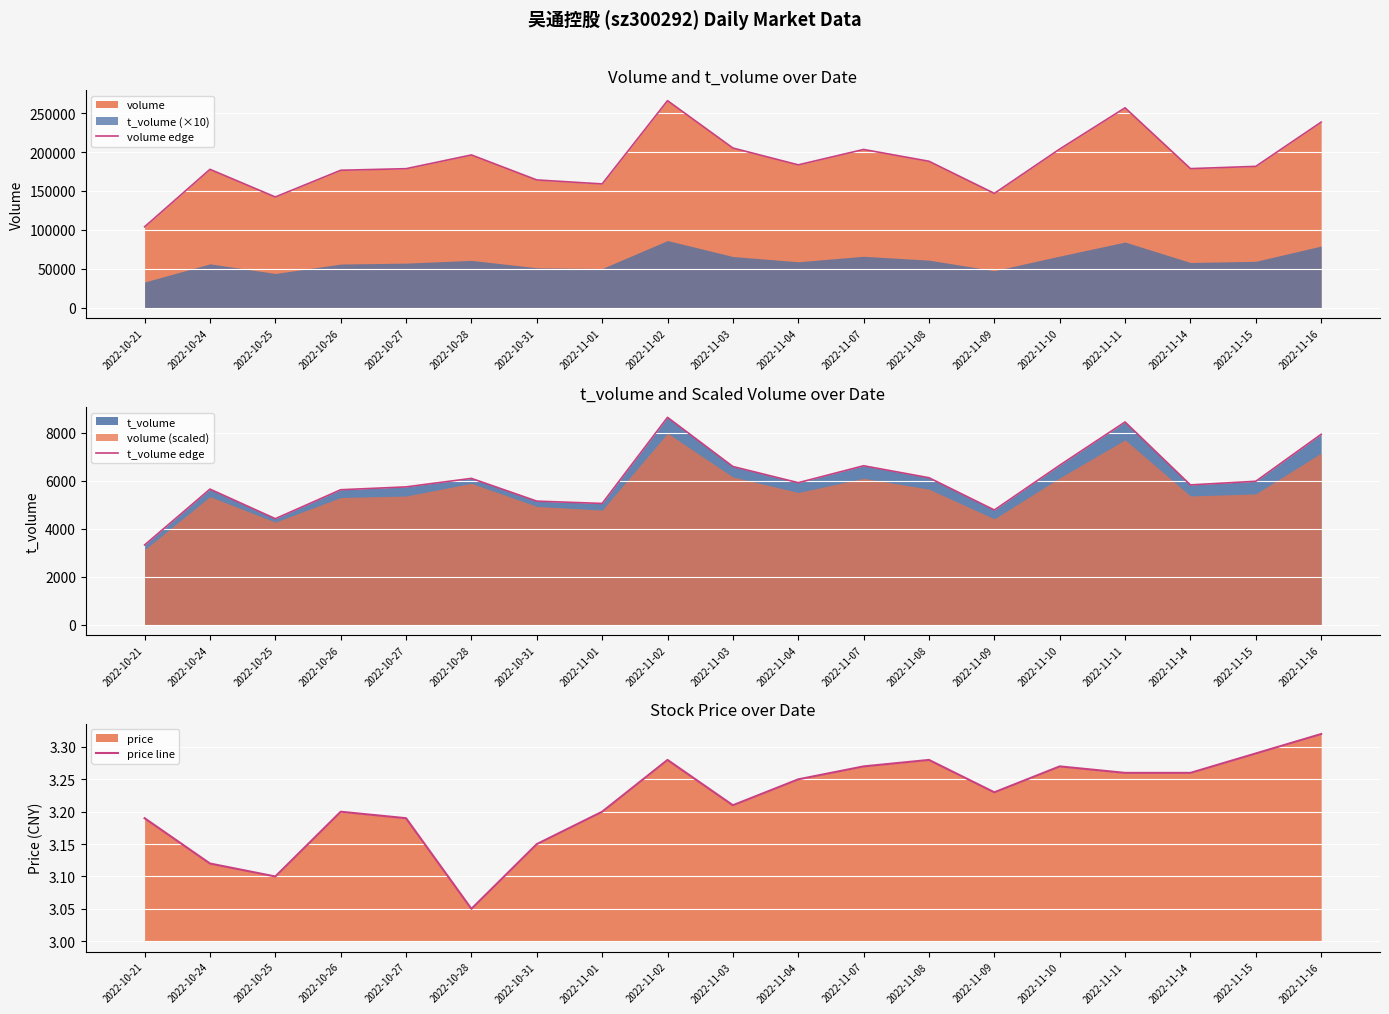

Which category has the lowest value in the volume edge series?

2022-10-21